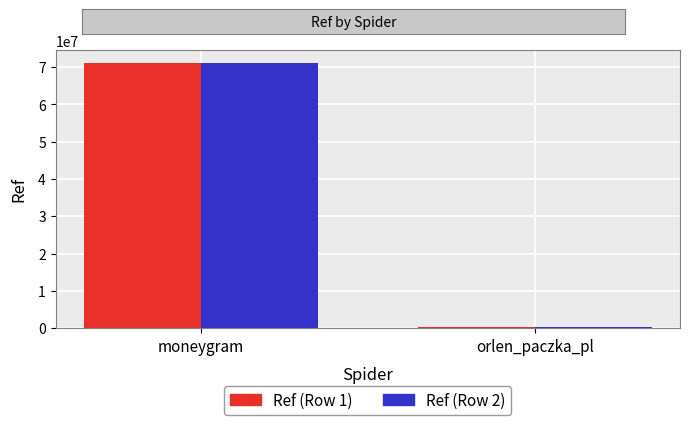

At which category is the sum across all series the highest?

moneygram